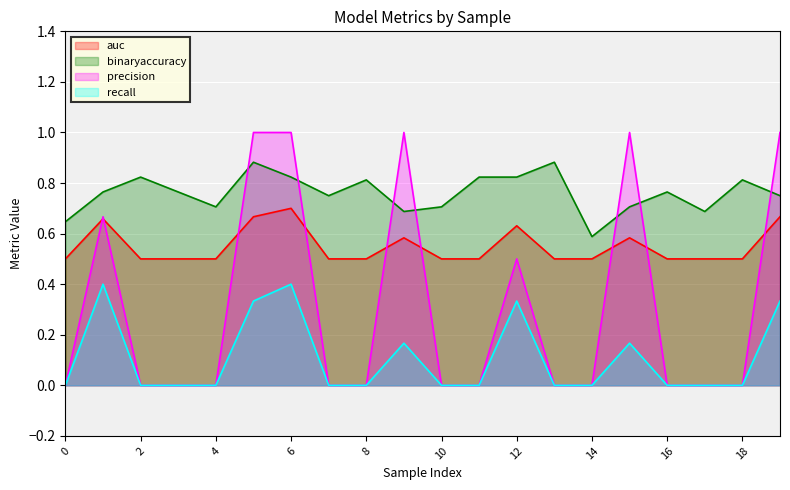

True or false: recall and auc intersect in this chart.

False